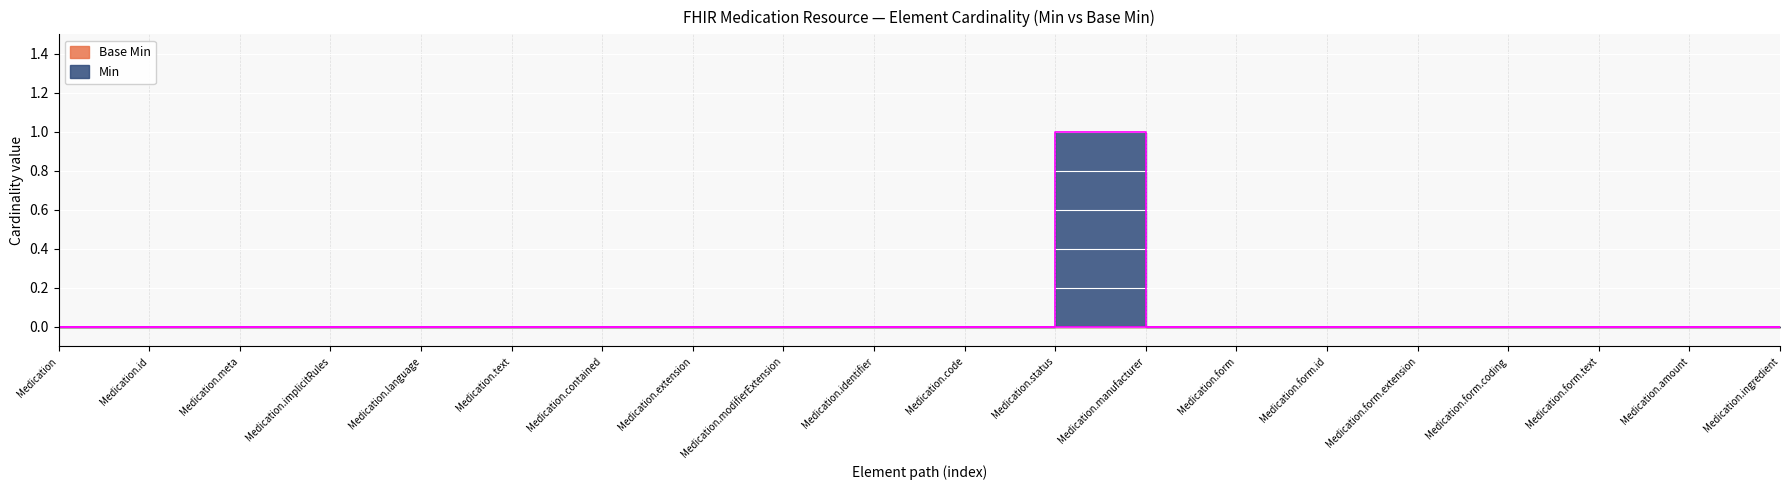

How many points are higher than both their immediate neighbors (excluding endpoints)?

1